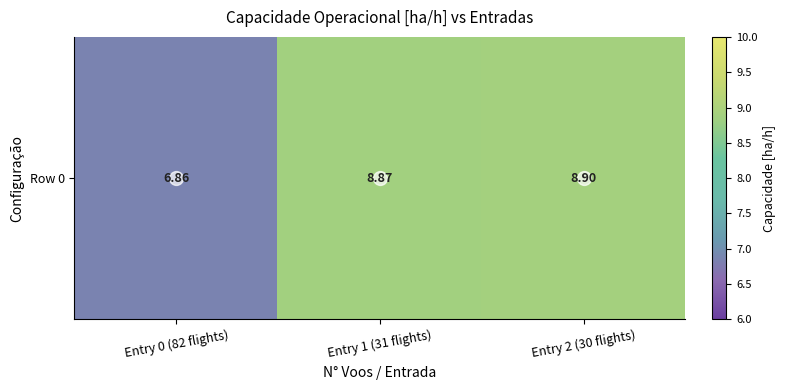

Between Entry 2 (30 flights) and Entry 1 (31 flights), which is larger?

Entry 2 (30 flights)